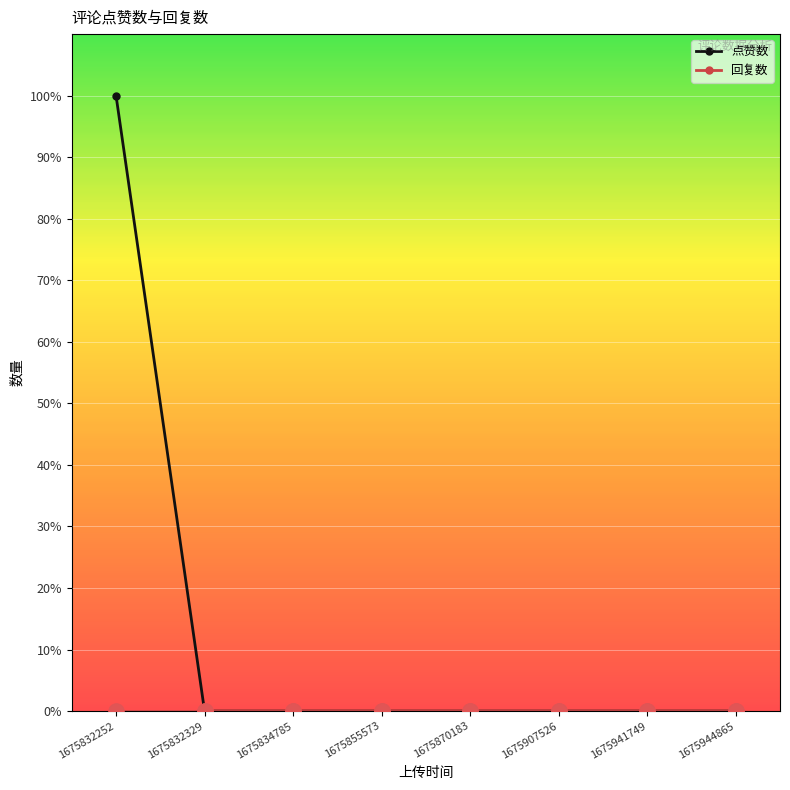

Does the chart have visible grid lines?

Yes